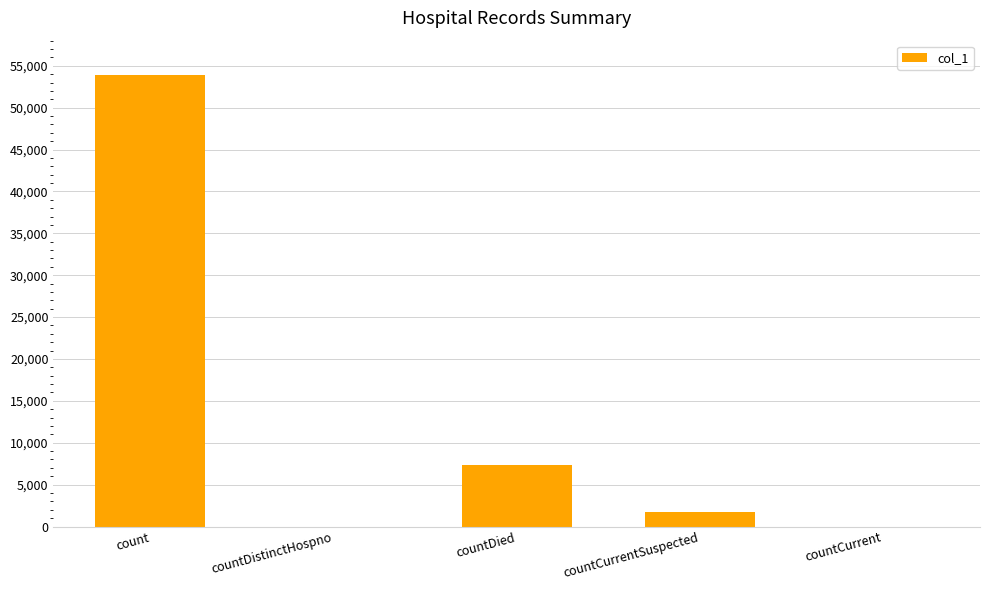

True or false: the data shows 0 at countDistinctHospno.

True